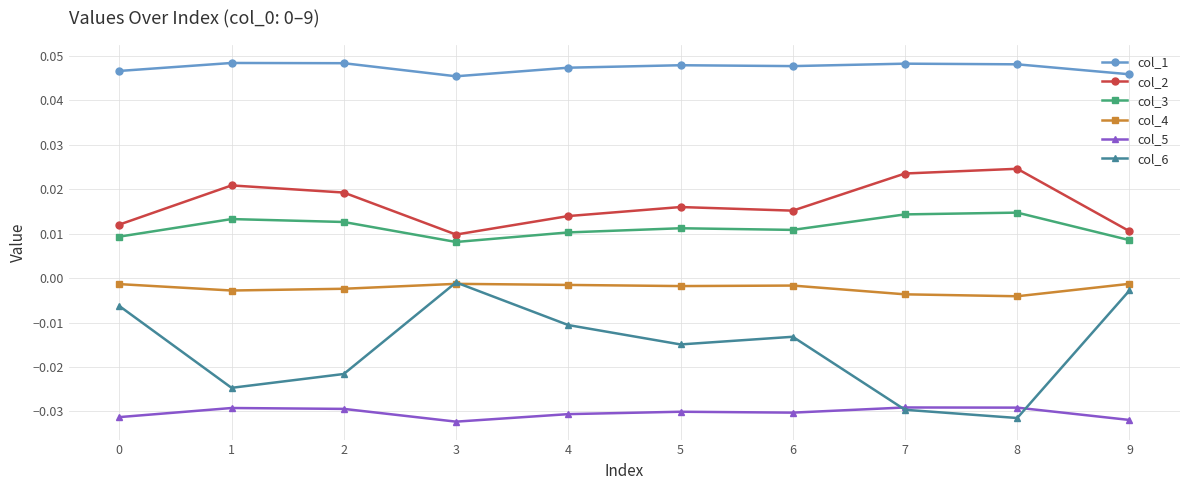

Which series has the widest spread of values?

col_6